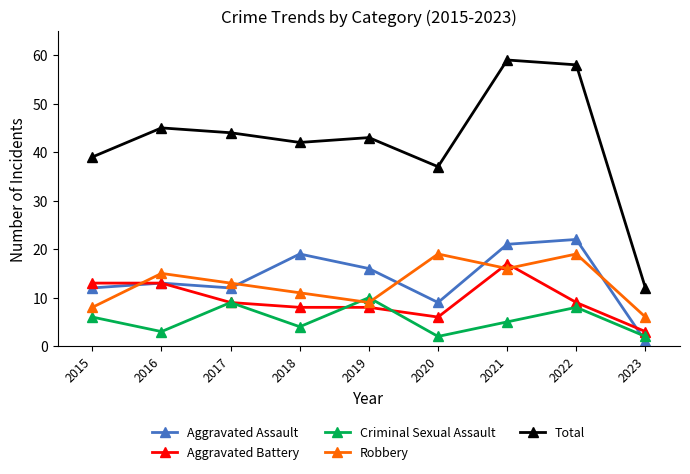

At which label does Aggravated Assault reach its minimum?

2023